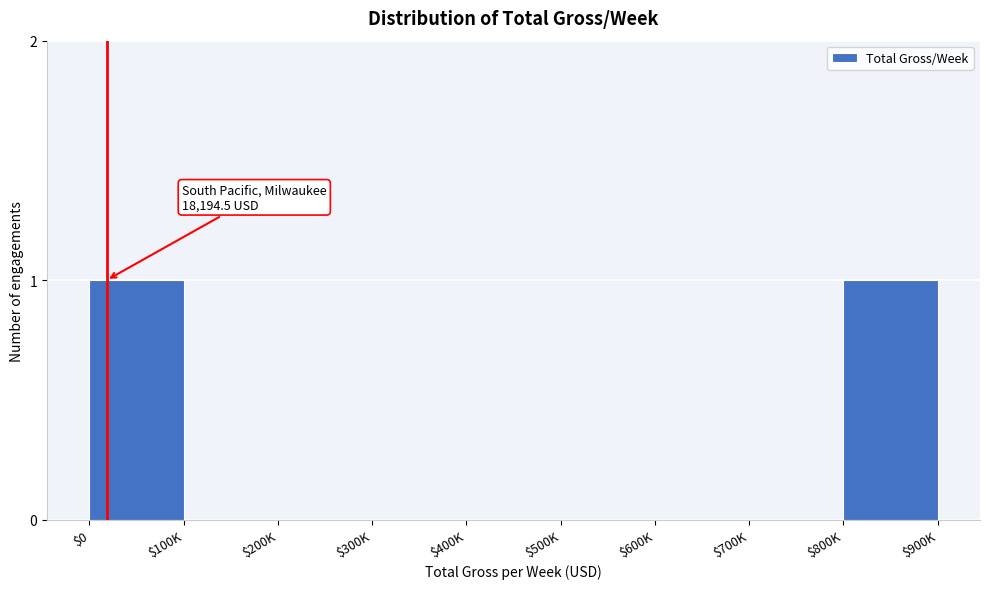

True or false: the data shows 0 at $700K.

True